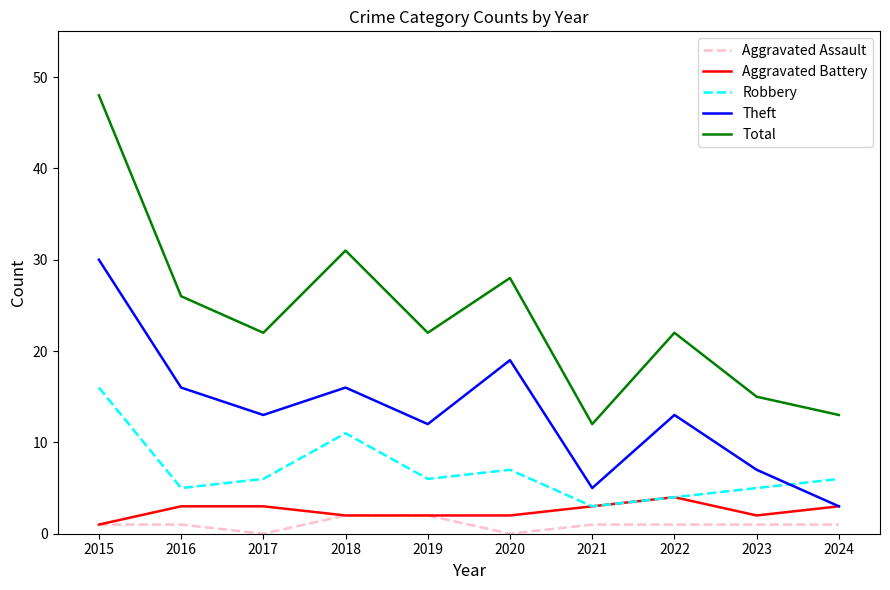

At which category is the sum across all series the highest?

2015